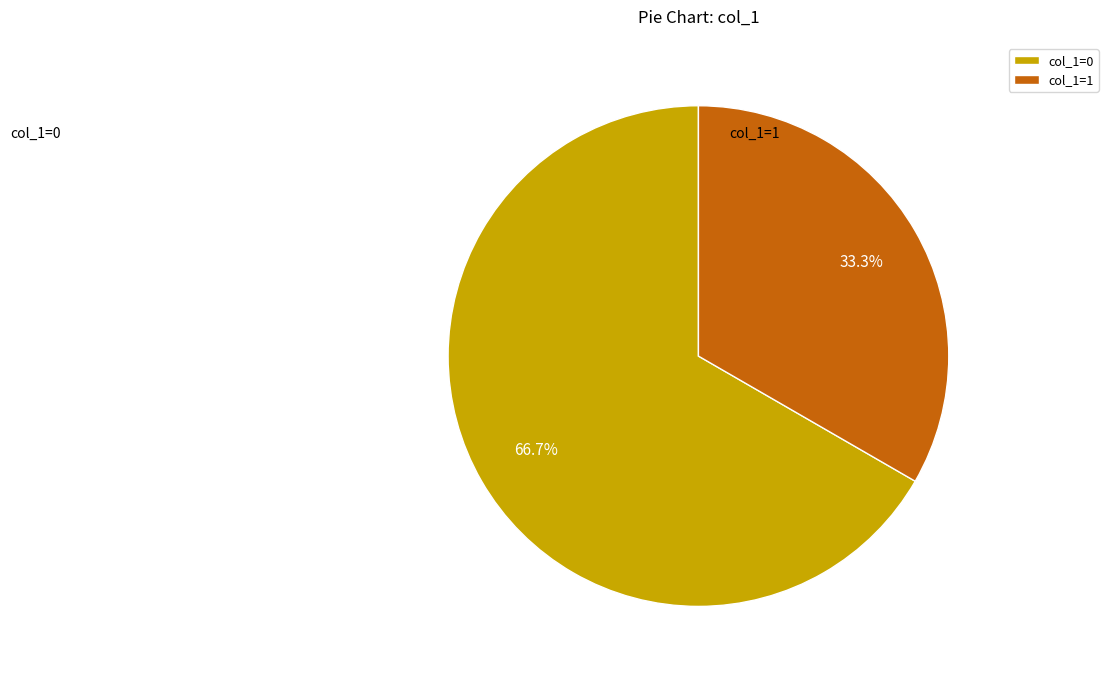

How much of the chart is everything except col_1=0?

33.3%